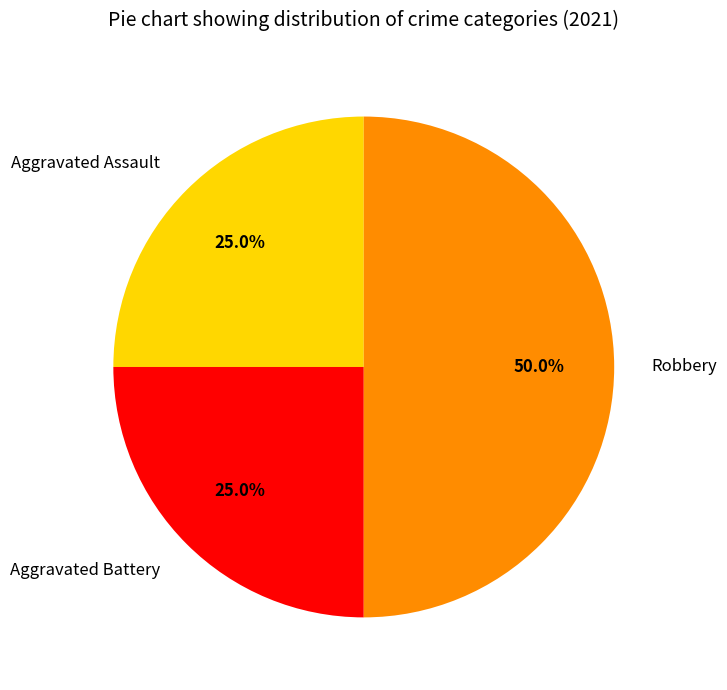

How many slices are in this pie chart?

3